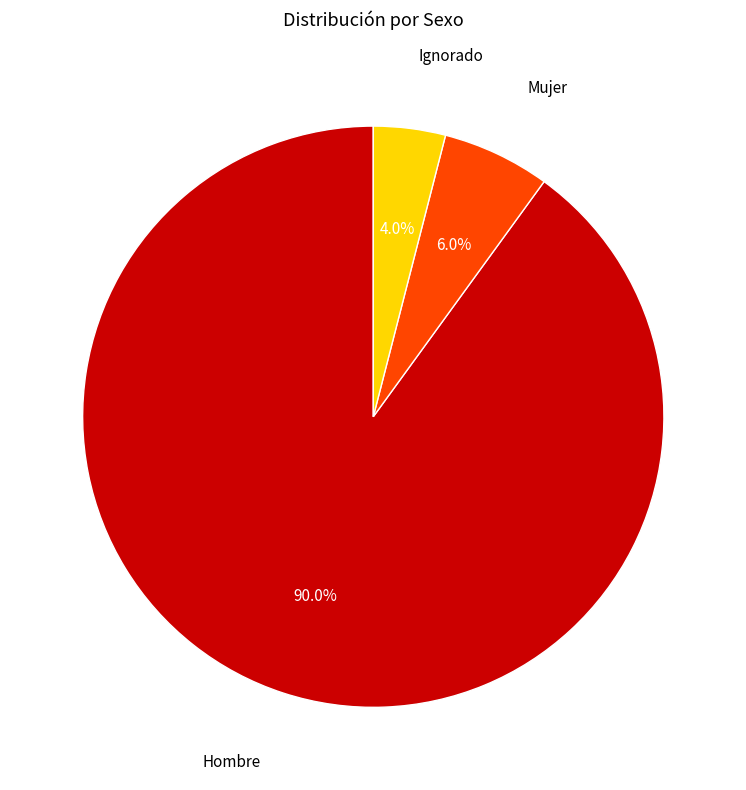

Is there a majority slice in this chart?

Yes